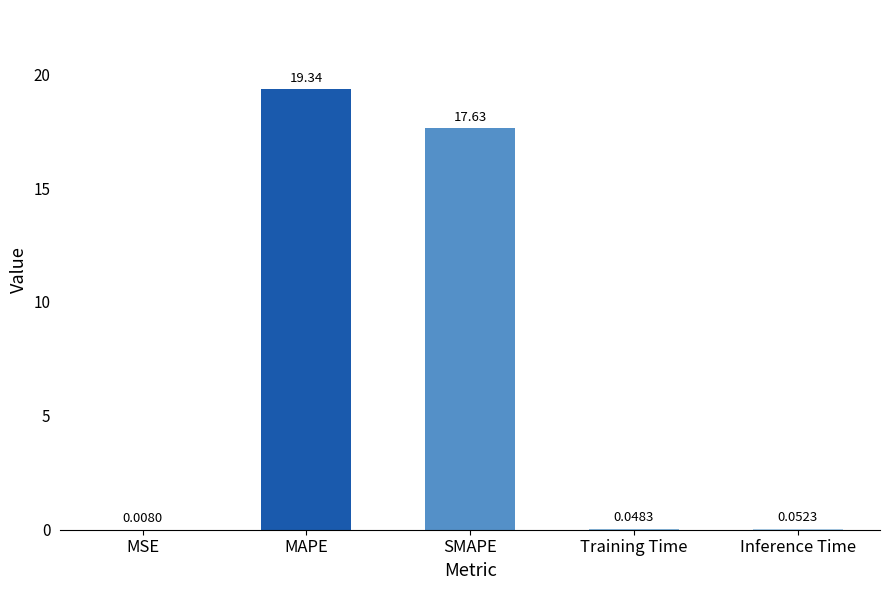

Which label corresponds to the largest value in the chart?

MAPE